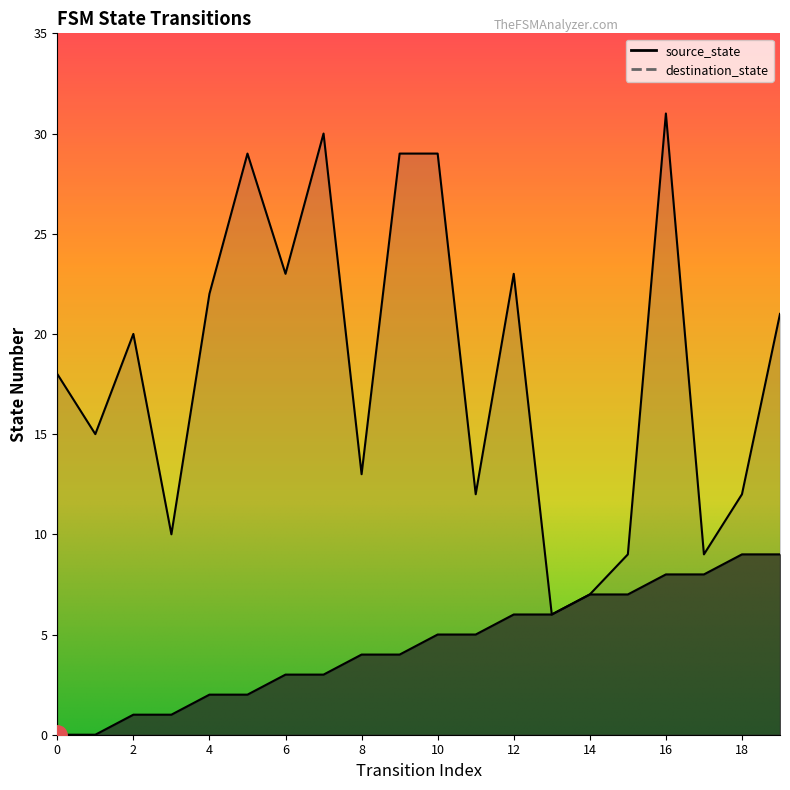

Reading left to right, what are all the values shown in this chart?

source_state: 0	0	1	1	2	2	3	3	4	4	5	5	6	6	7	7	8	8	9	9
destination_state: 18	15	20	10	22	29	23	30	13	29	29	12	23	6	7	9	31	9	12	21